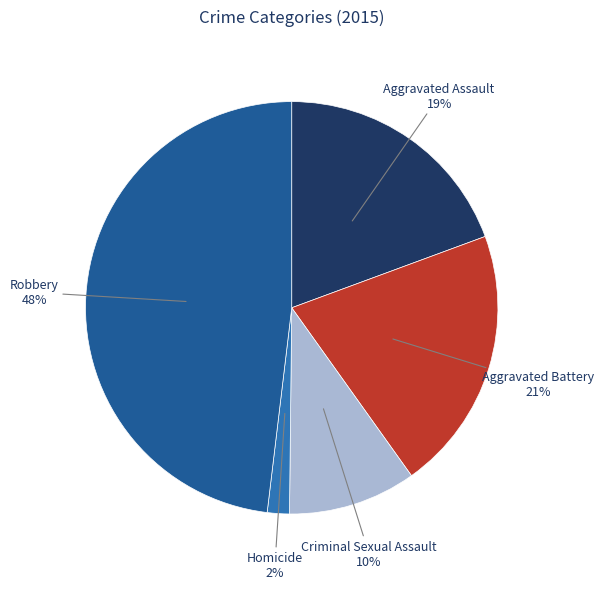

Is Aggravated Battery the majority of the pie?

No